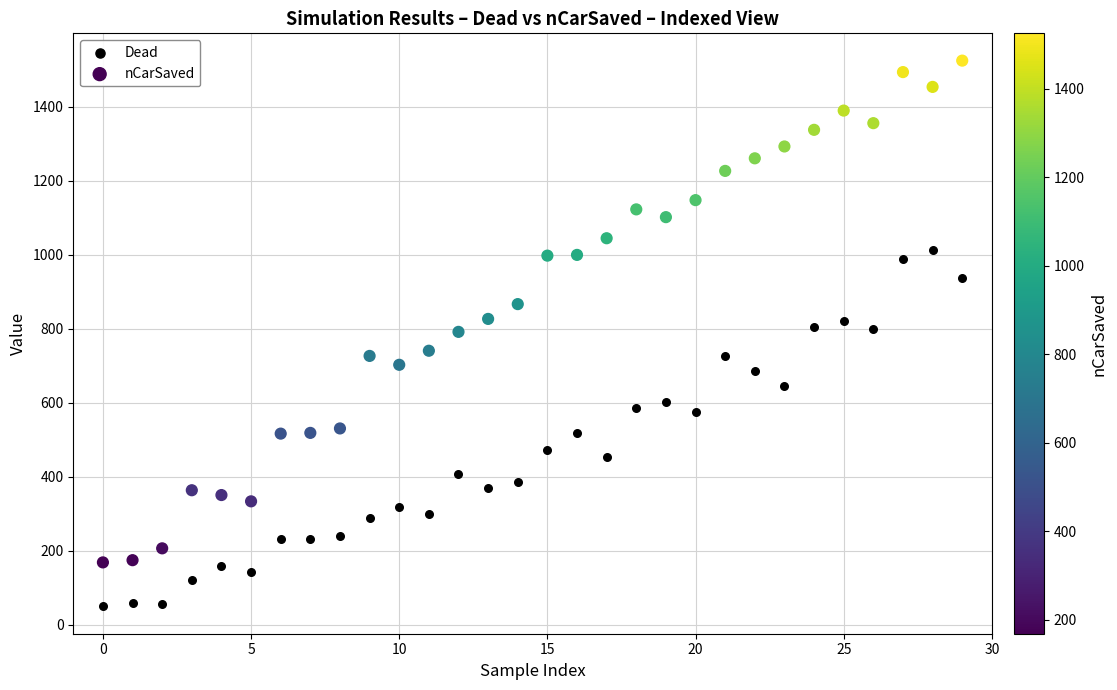

Which series reaches the maximum Y coordinate?

nCarSaved